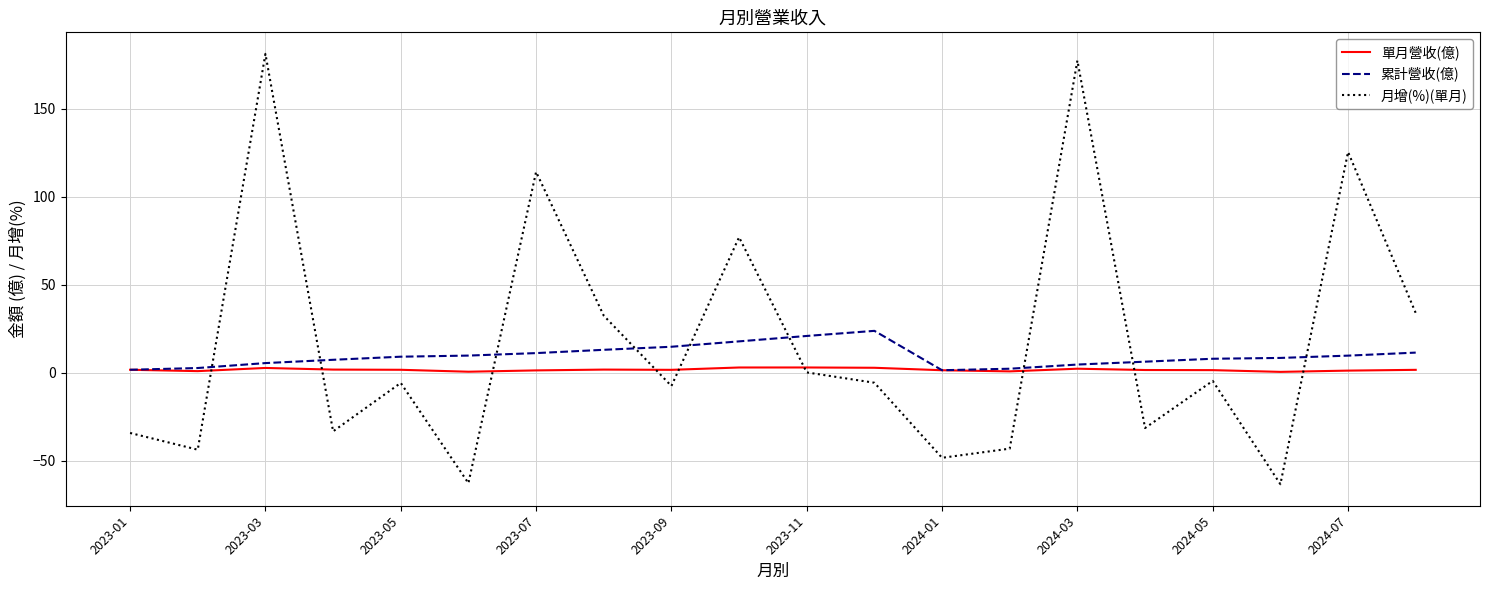

What is the smallest value displayed?

-63.2